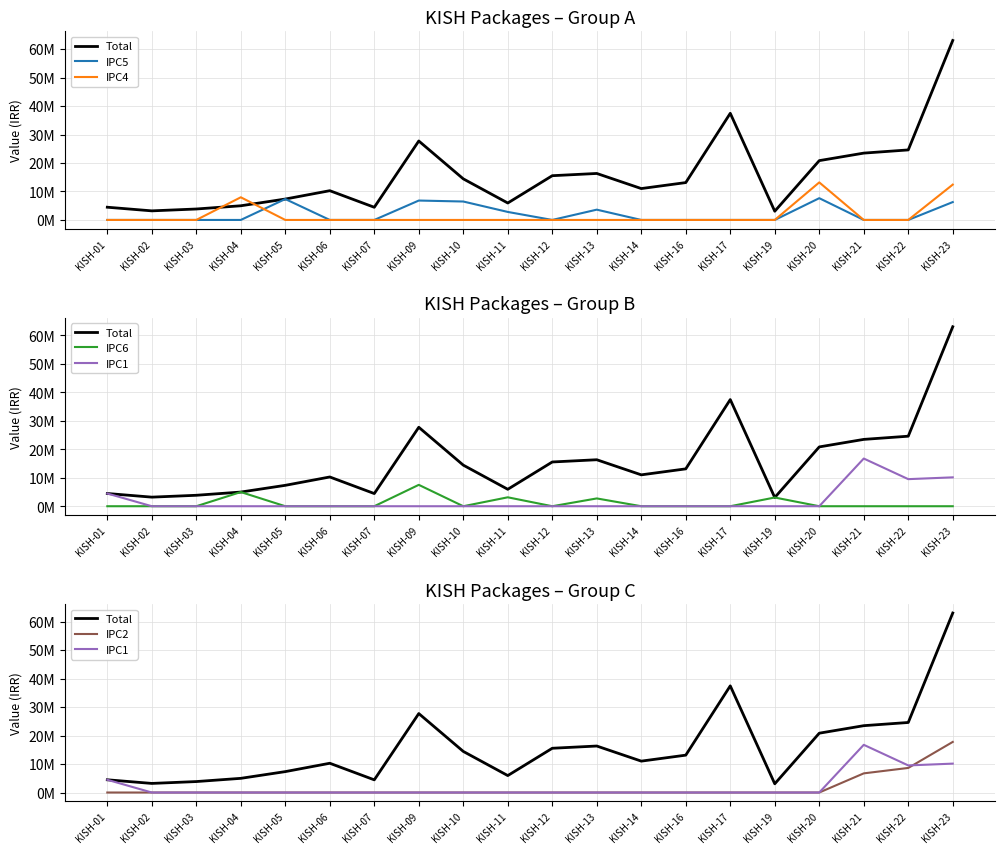

True or false: Total and IPC1 cross at least once.

False